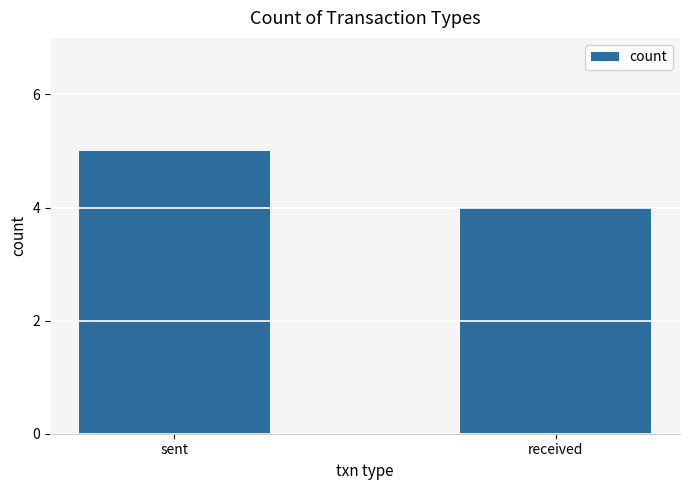

What is the difference between the values at sent and received?

1